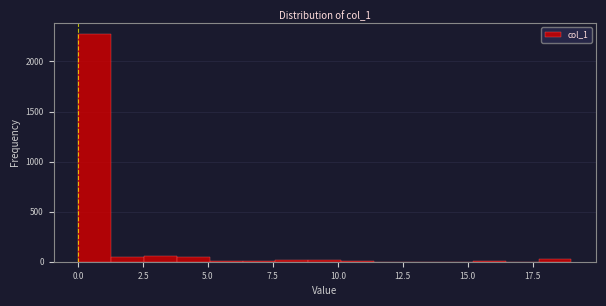

Around what value on the x-axis is the tallest bar? Give the approximate position of its centre, as read against the axis.

0.5